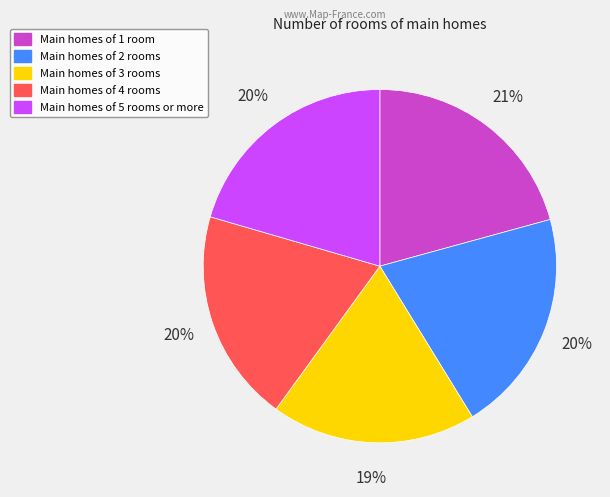

The Main homes of 5 rooms or more slice represents 6% of the pie. True or false?

False